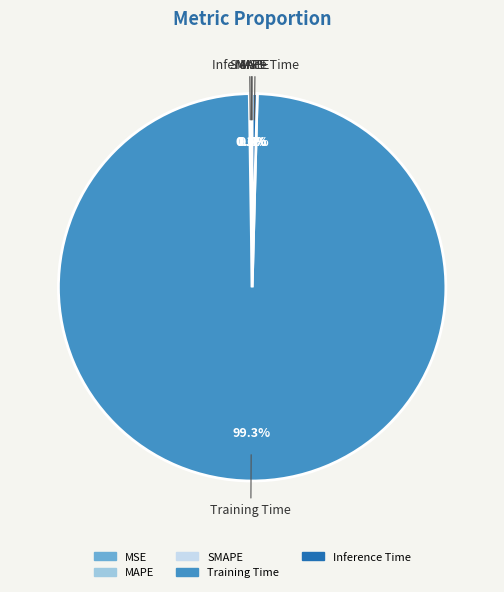

What is the largest slice in the pie chart?

Training Time